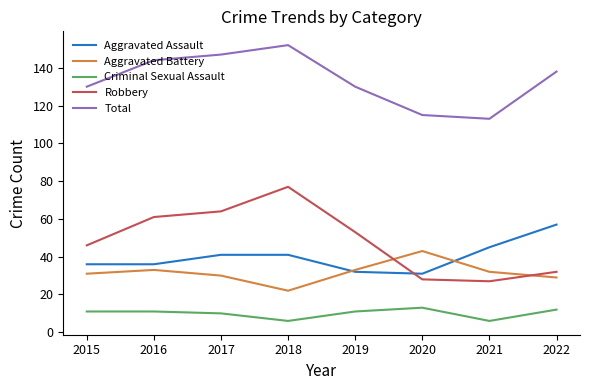

What is the minimum value shown in the chart?

6